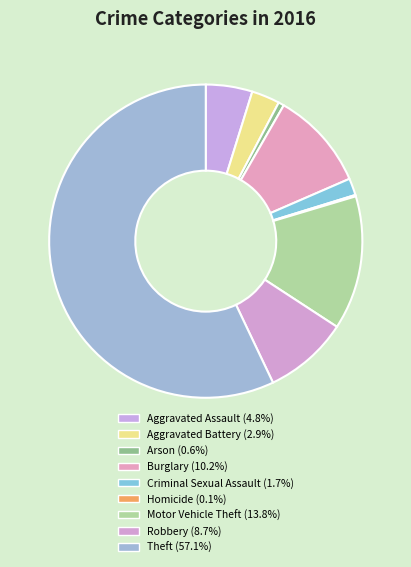

What percentage do Burglary and Robbery together represent?

18.9%